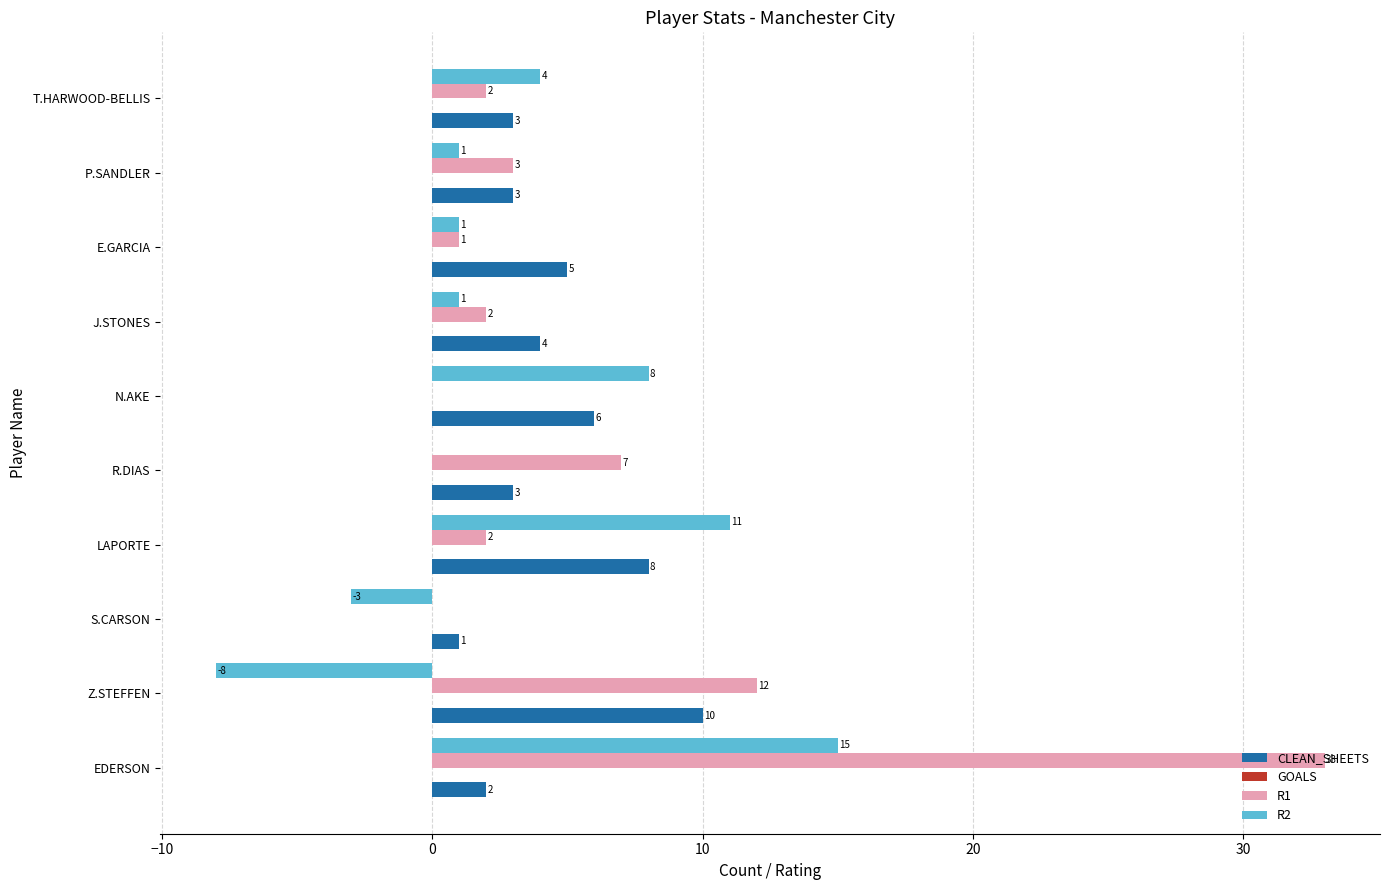

What is the average value of the R1 series?

6